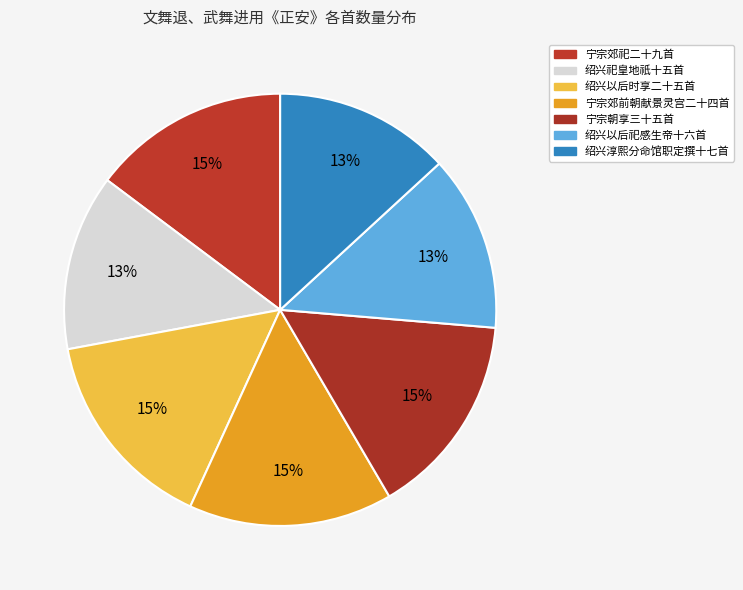

Which has a higher value, 宁宗郊前朝献景灵宫二十四首 or 绍兴祀皇地祇十五首?

宁宗郊前朝献景灵宫二十四首